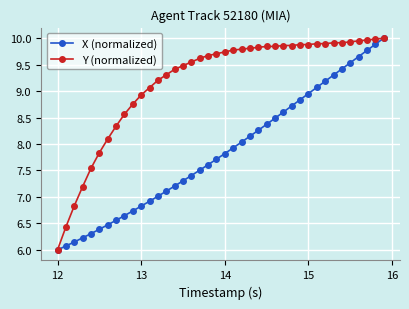

Does the chart display data point markers on the line(s)?

Yes